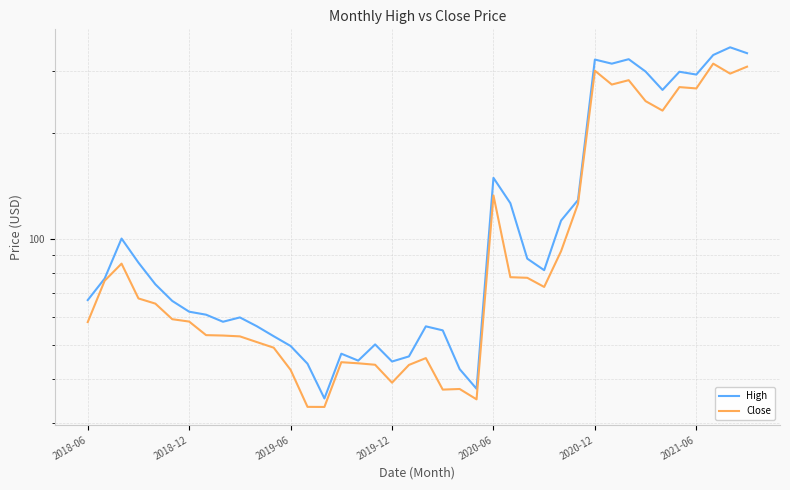

What is the minimum value shown in the chart?

33.2